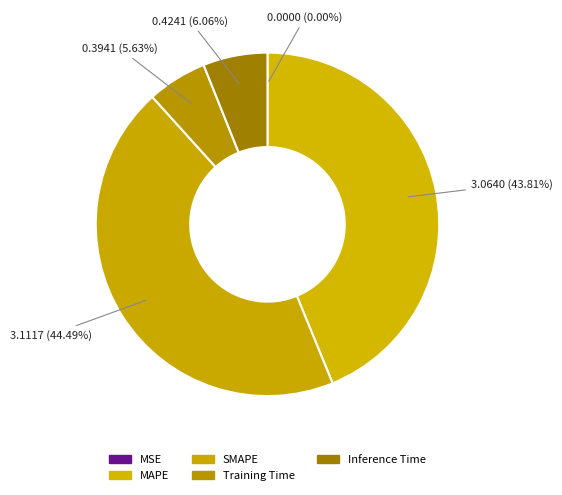

How many slices are in this pie chart?

5